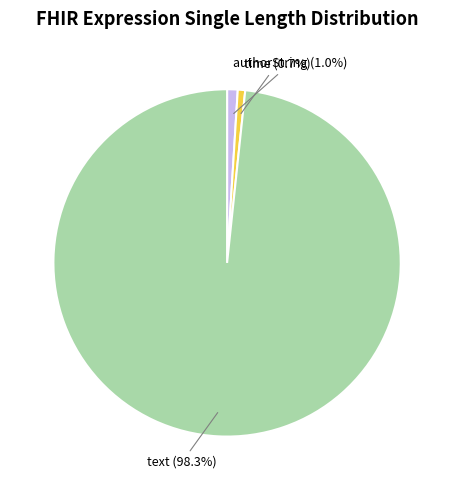

Does any single category account for the majority?

Yes